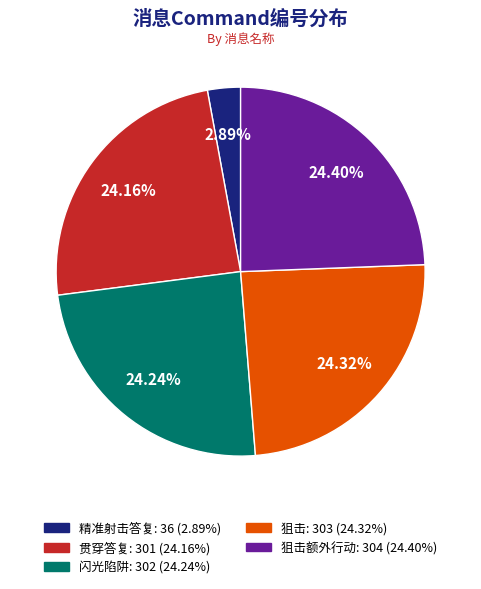

Is there any slice that represents more than half of the pie?

No